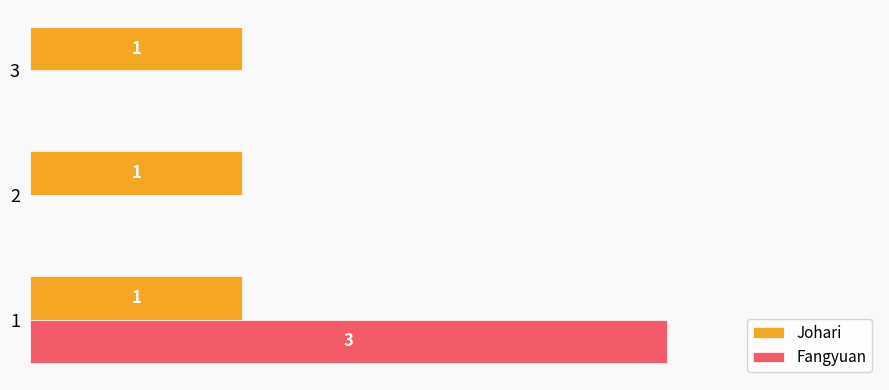

Is the value of Fangyuan at 3 greater than the value of Johari at 2?

No